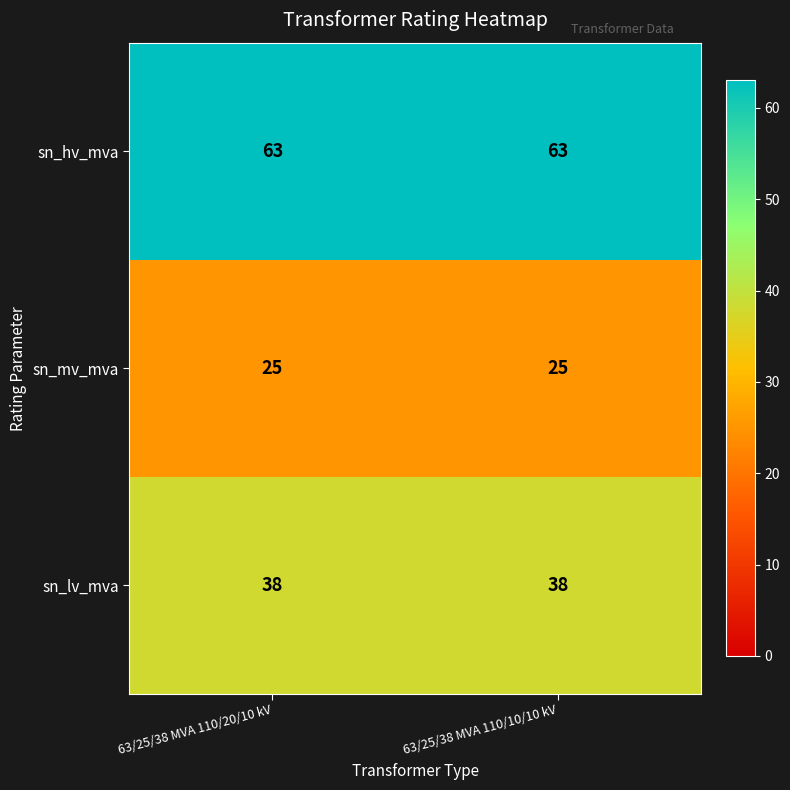

What is the smallest value displayed?

25